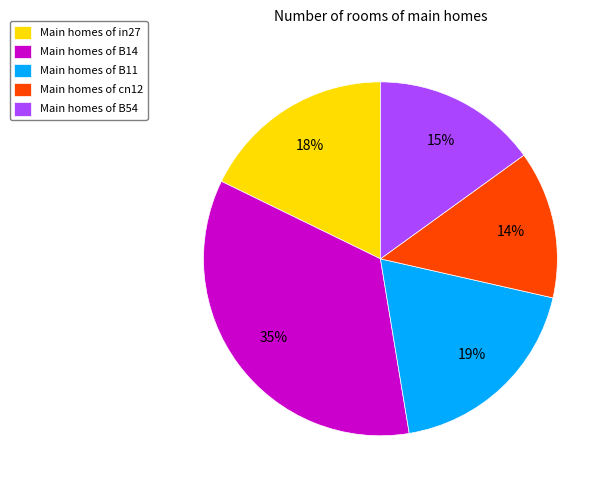

True or false: Main homes of cn12 accounts for 1% of the total.

False